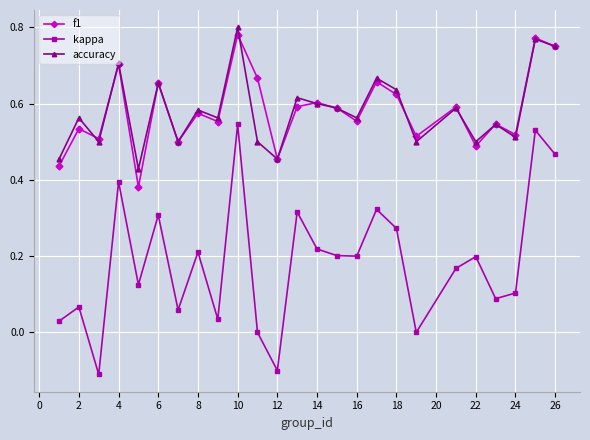

Count the number of data series in this chart.

3